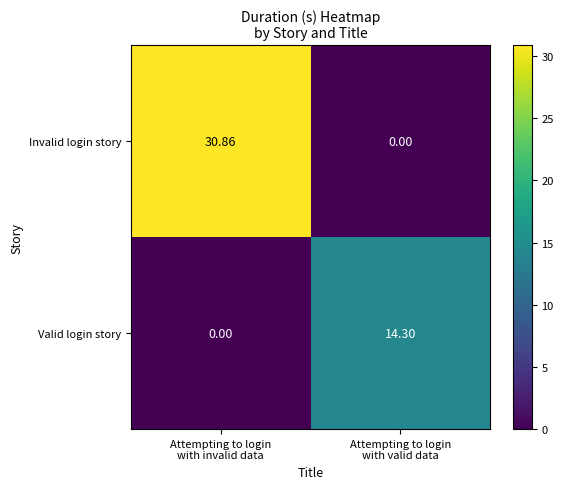

At how many categories does at least one series exceed 19?

1